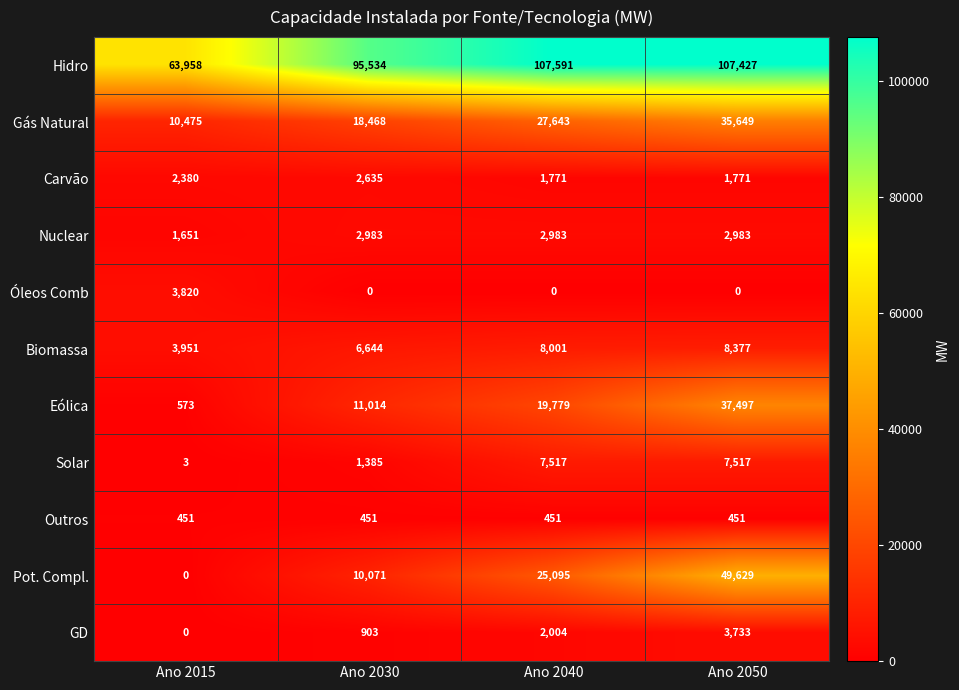

Which series has the largest total across all categories?

Hidro